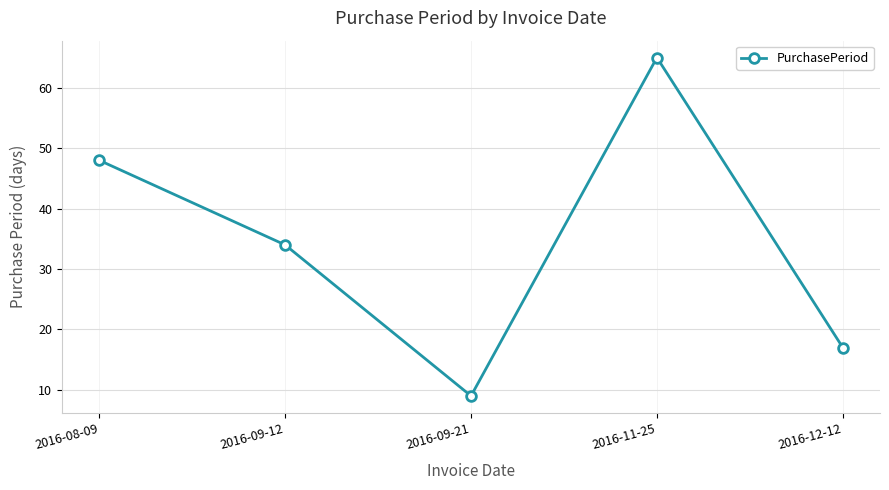

True or false: the data has more than 2 interior local peaks.

False